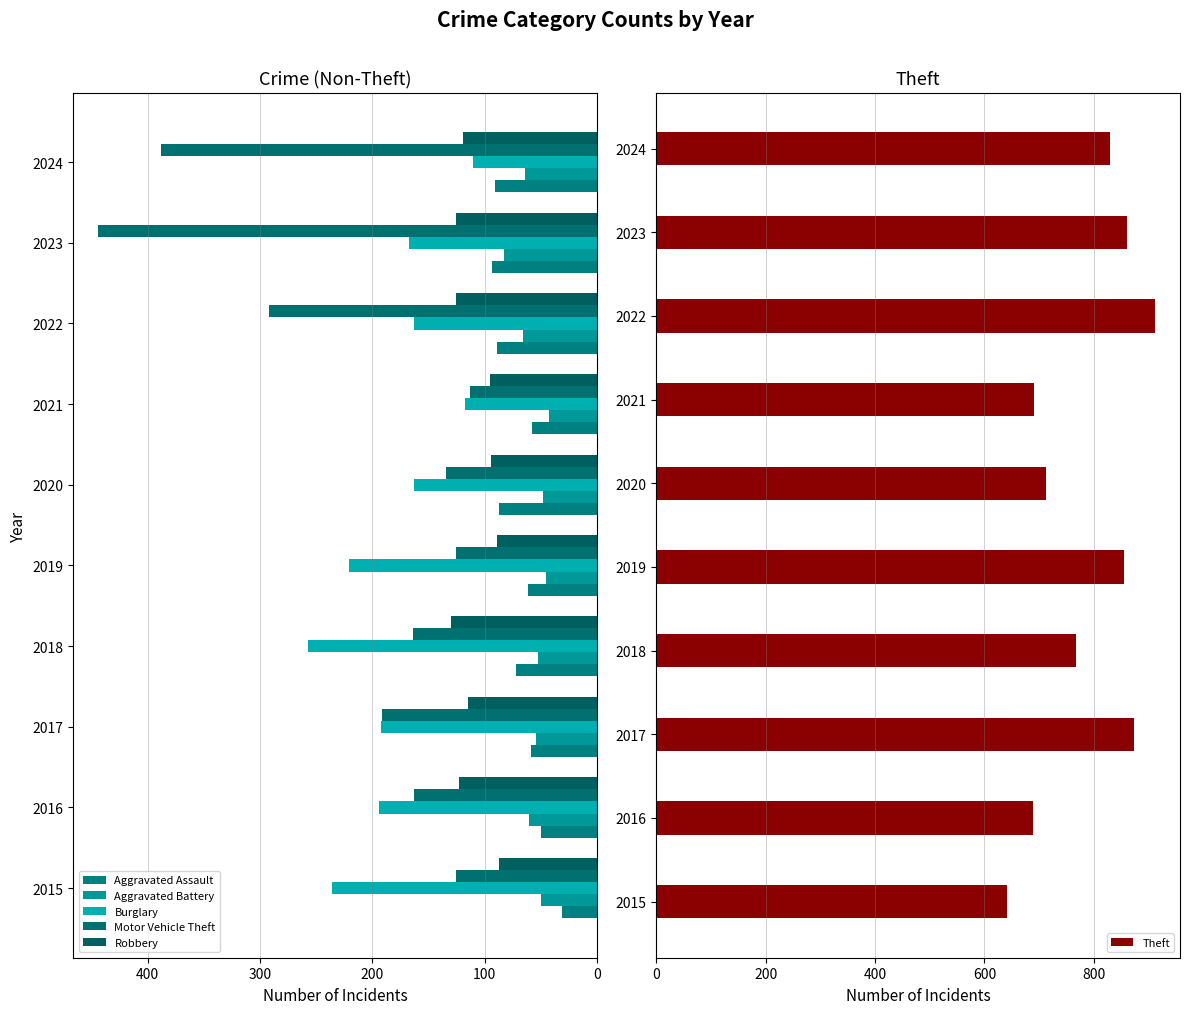

How many data points in Aggravated Assault are less than 72?

5